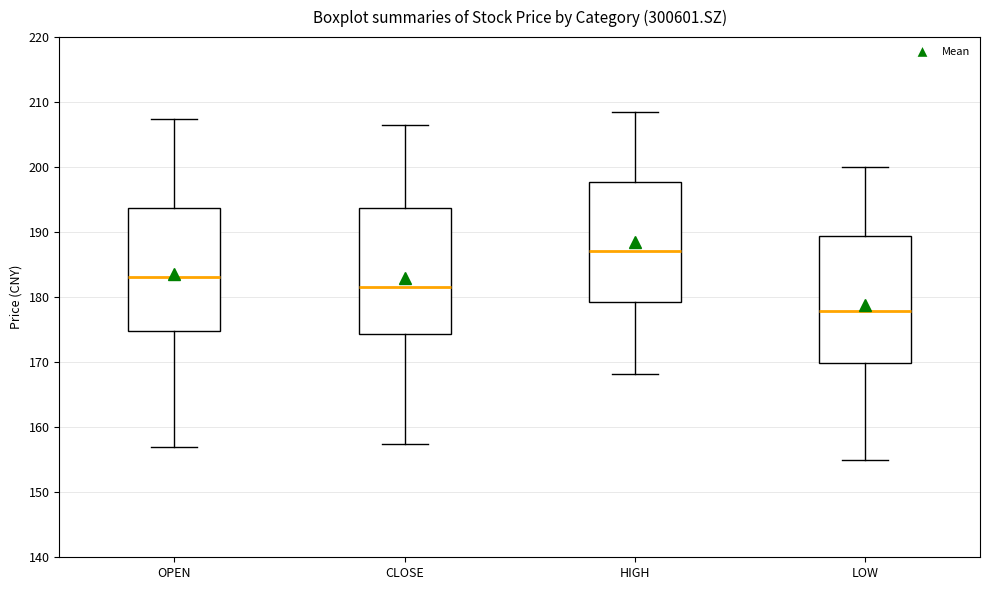

Where does the median line of the box for CLOSE sit on the y-axis? The values are not printed on the chart, so give them approximately, as read against the axis.

182